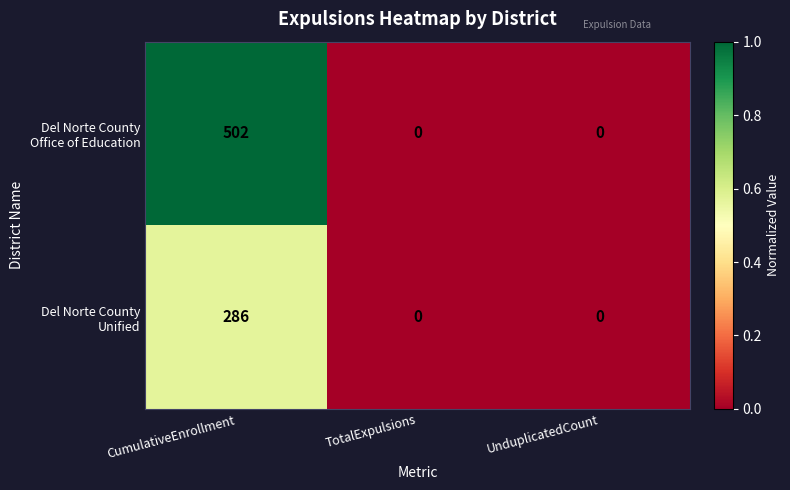

At which category does the chart reach its peak across all series?

CumulativeEnrollment